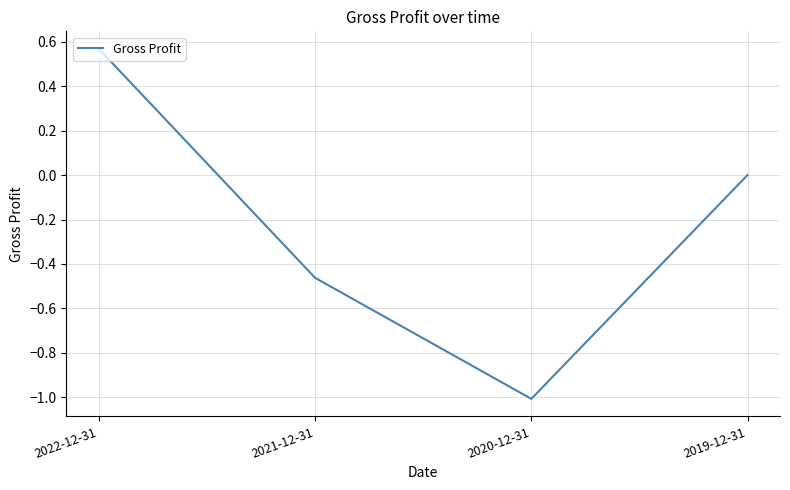

How many values are between 0 and 1?

2